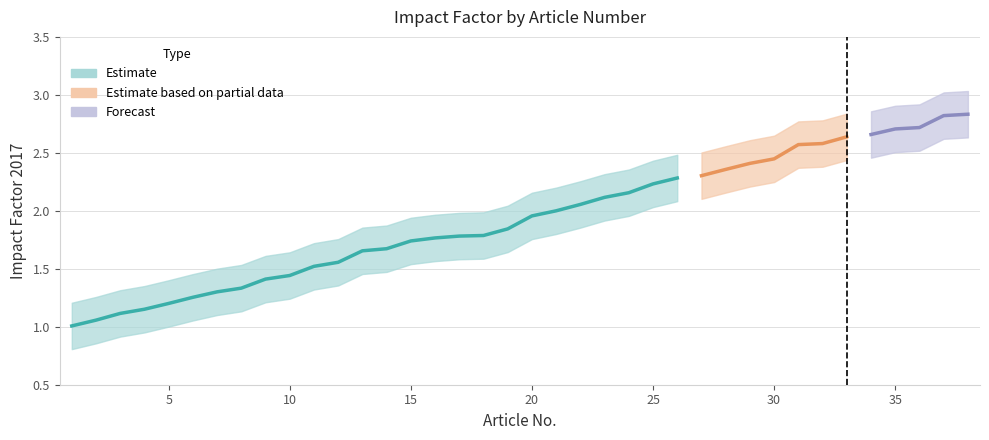

How many lines are shown in the chart?

3